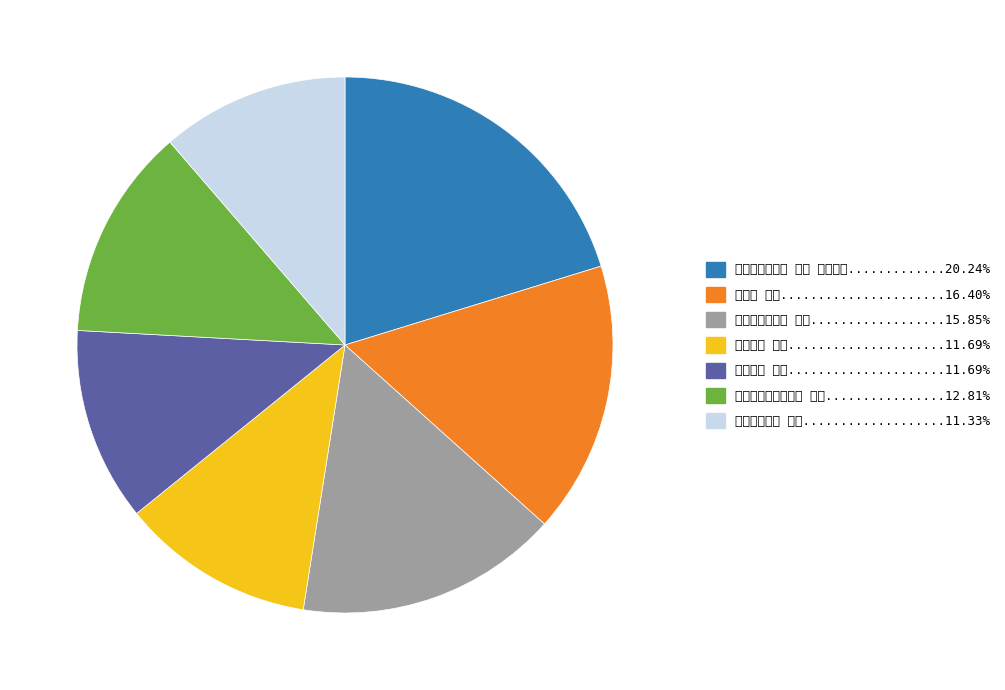

Is there any slice that represents more than half of the pie?

No